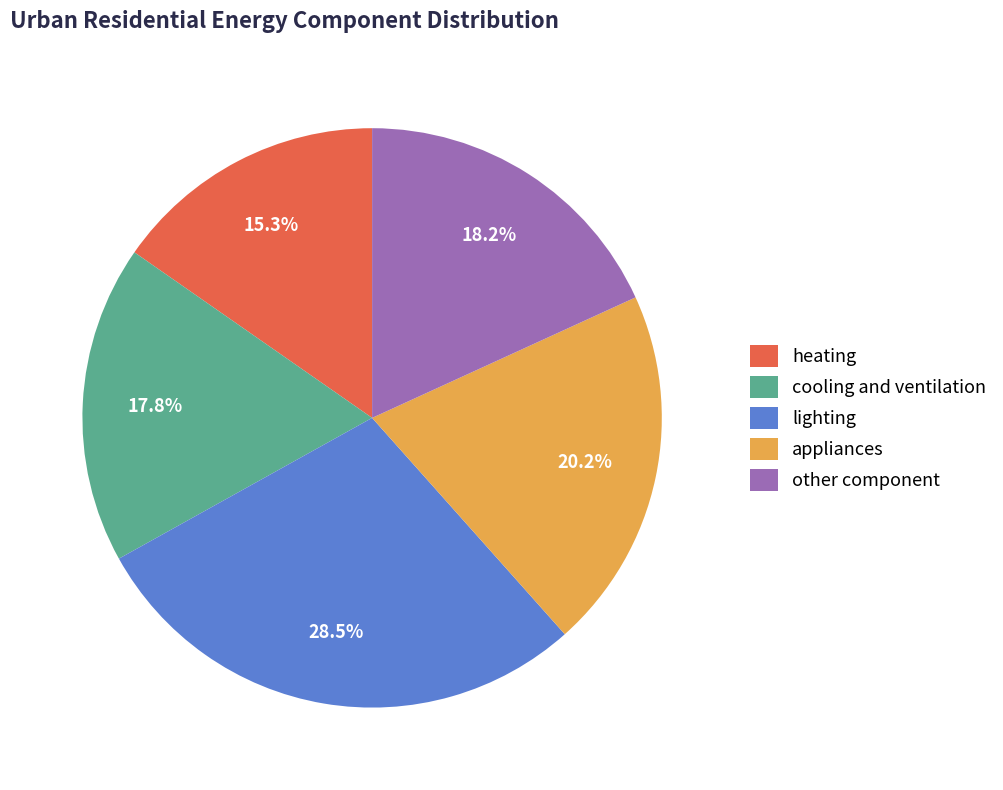

Count the number of slices in the pie.

5